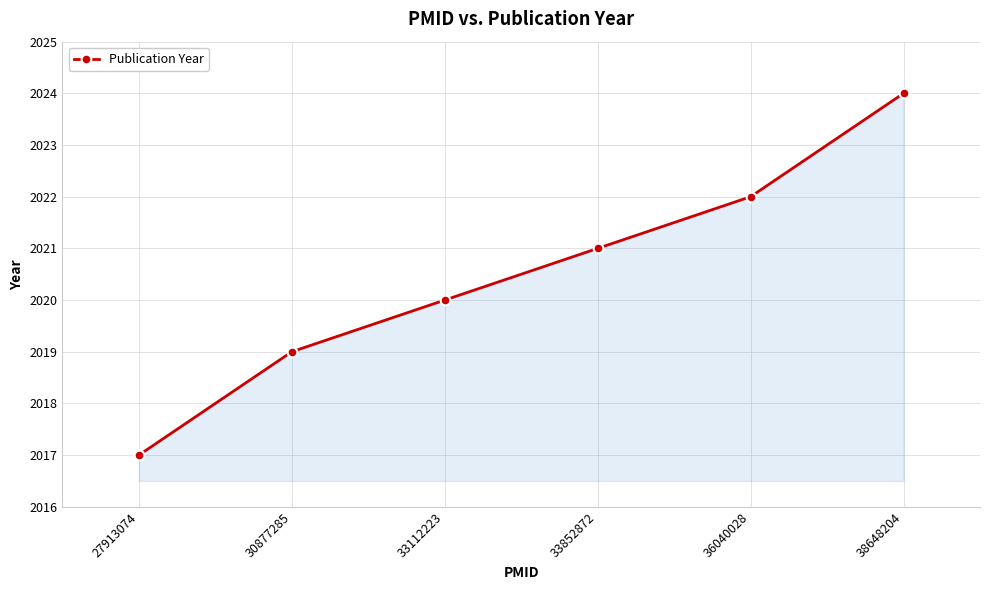

What is the difference between the maximum and minimum values?

7